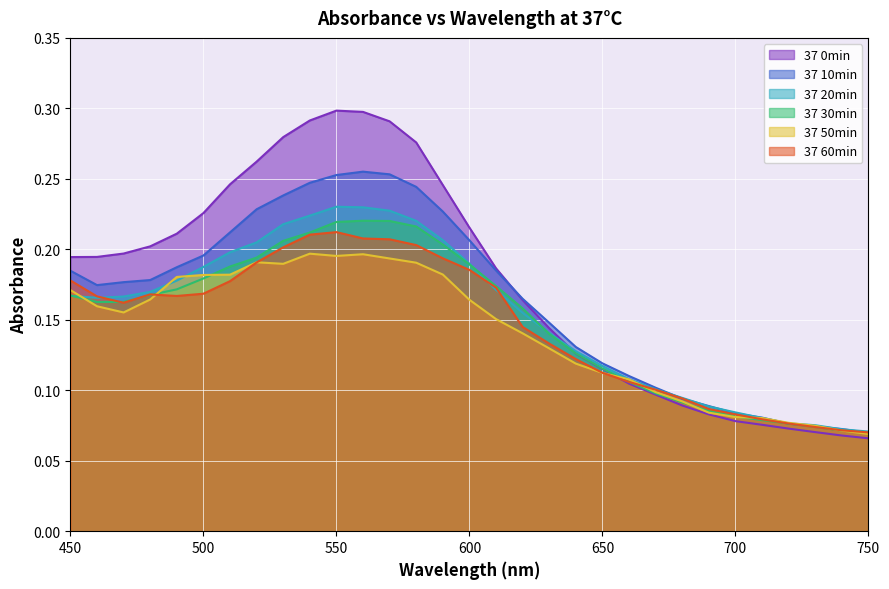

Which has a higher value, 530 or 600?

530